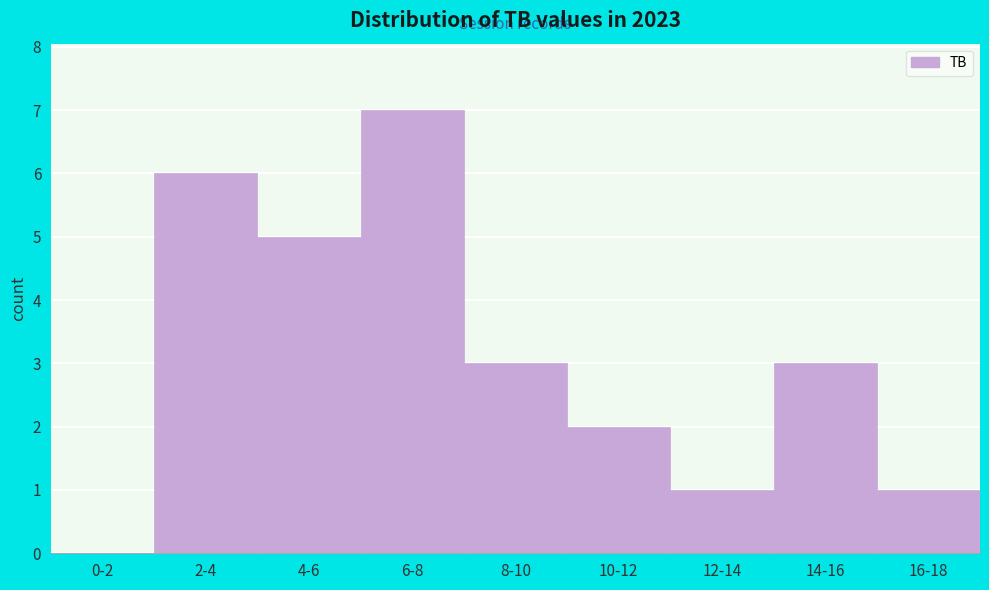

Reading left to right, list all the values displayed in this chart.

0-2=0	2-4=6	4-6=5	6-8=7	8-10=3	10-12=2	12-14=1	14-16=3	16-18=1